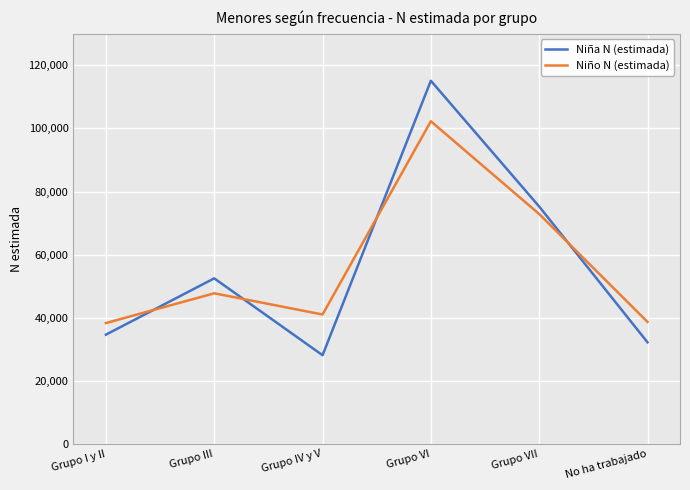

True or false: Niño N (estimada) has a value of 38291 at Grupo I y II.

True